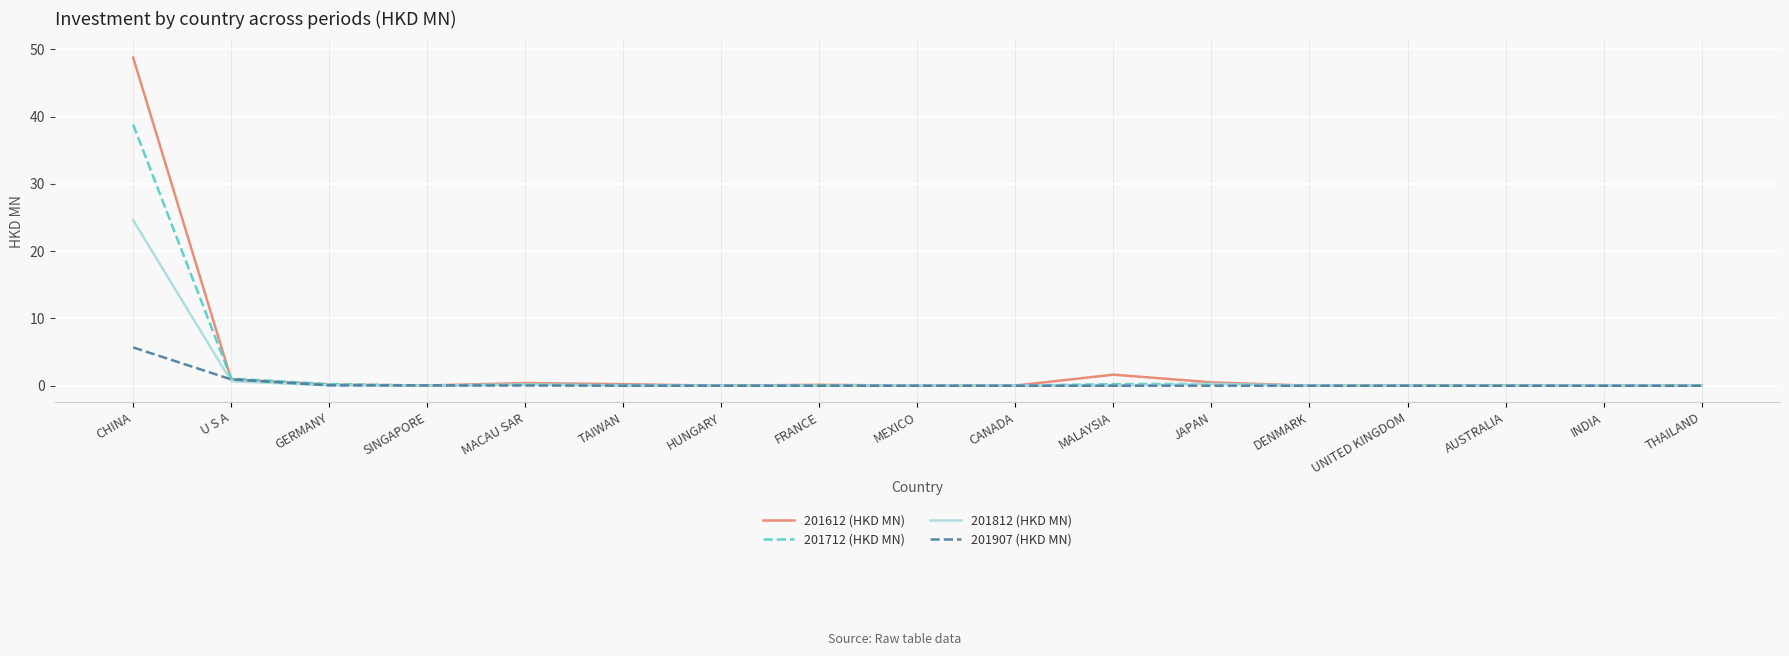

What is the sum of all 201907 (HKD MN) values?

6.9